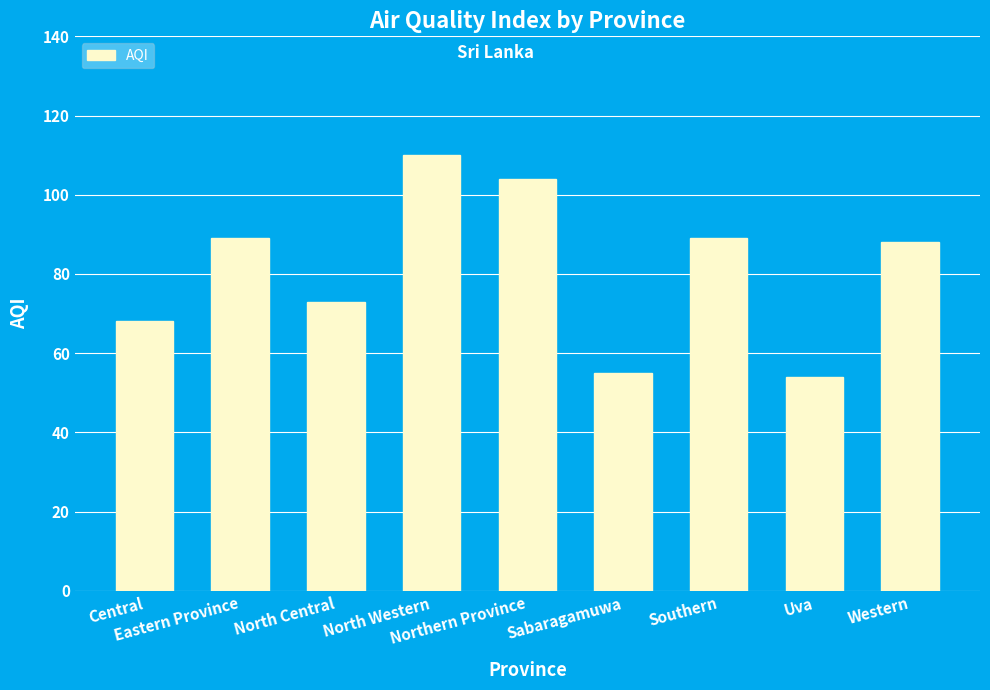

Between Central and Eastern Province, which is larger?

Eastern Province